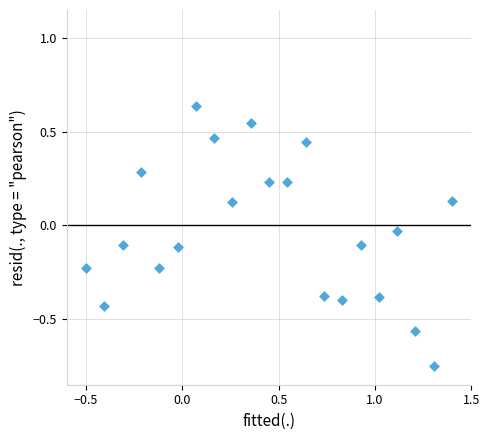

What is the range of Y values (max minus min)?

1.4